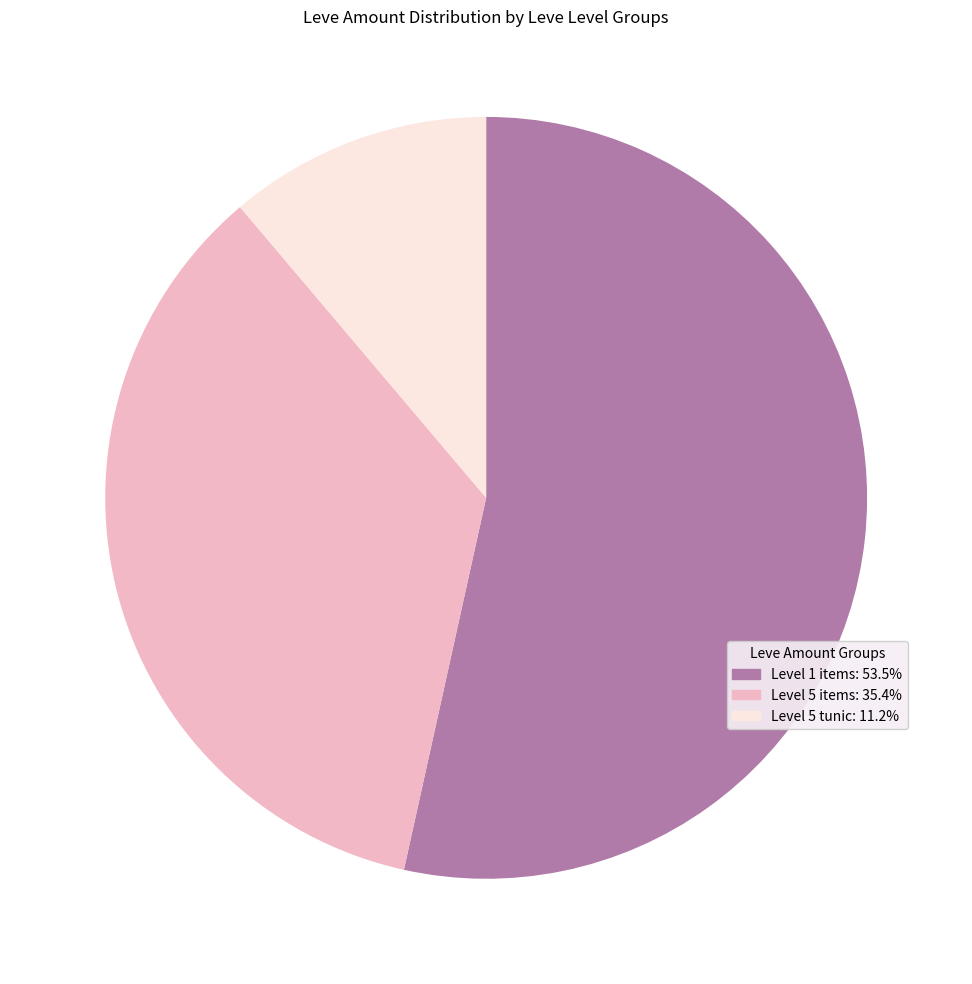

Is there any slice that represents more than half of the pie?

Yes